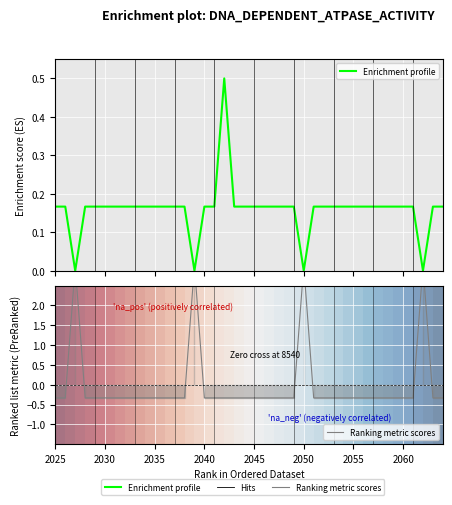

How many positive values does the Ranking metric scores series have?

4